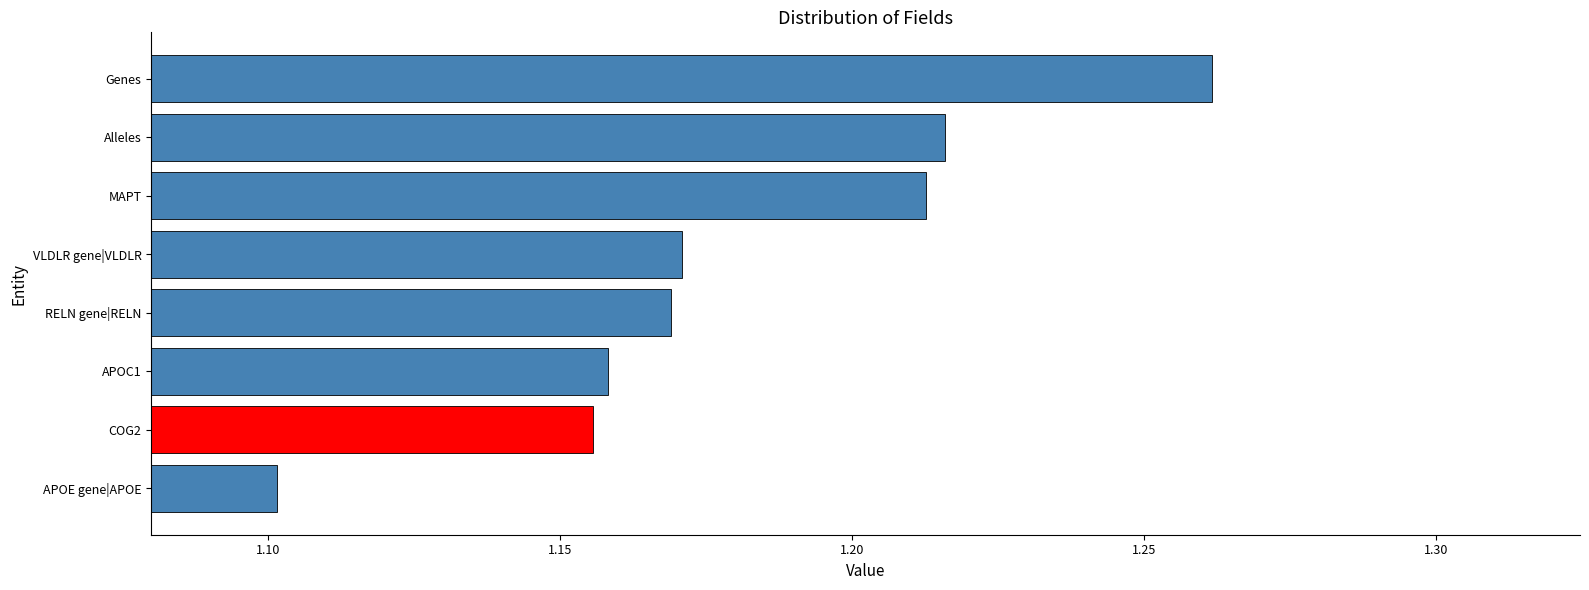

Does the chart contain stacked bars?

No